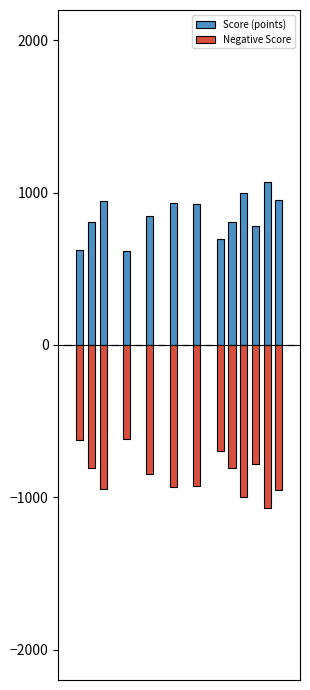

Reading left to right, extract all data points from this chart.

Score (points): 0	623	811	943	0	617	0	845	0	930	0	924	0	698	806	996	782	1069	955	0
Negative Score: 0	-623	-811	-943	0	-617	0	-845	0	-930	0	-924	0	-698	-806	-996	-782	-1069	-955	0